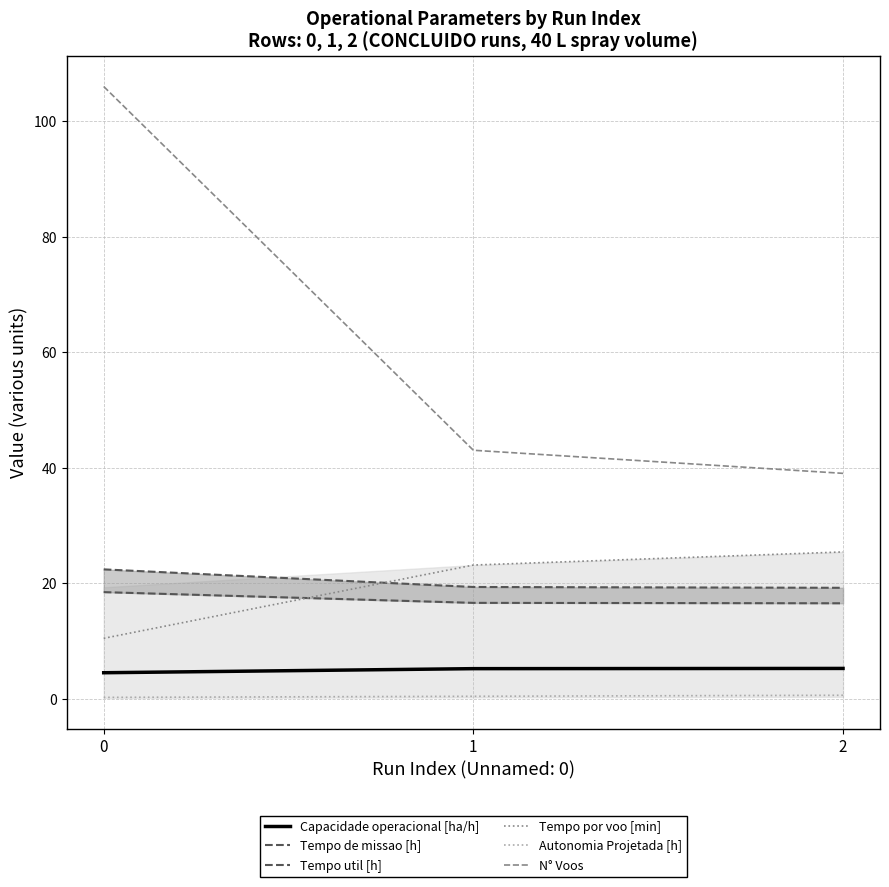

The value of Autonomia Projetada [h] at 1 is 0.4. True or false?

True